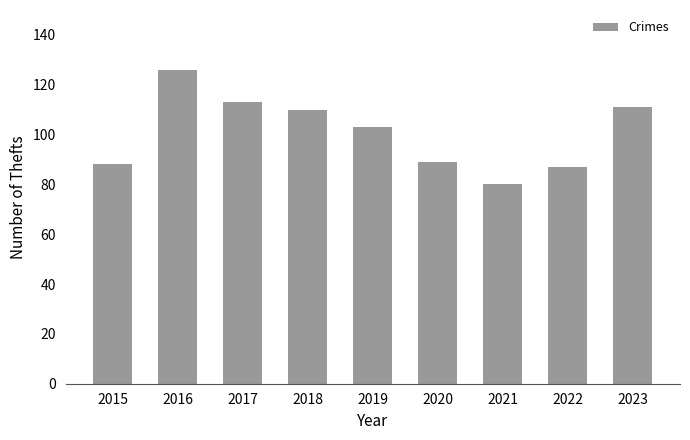

The value at 2021 is 80. True or false?

True